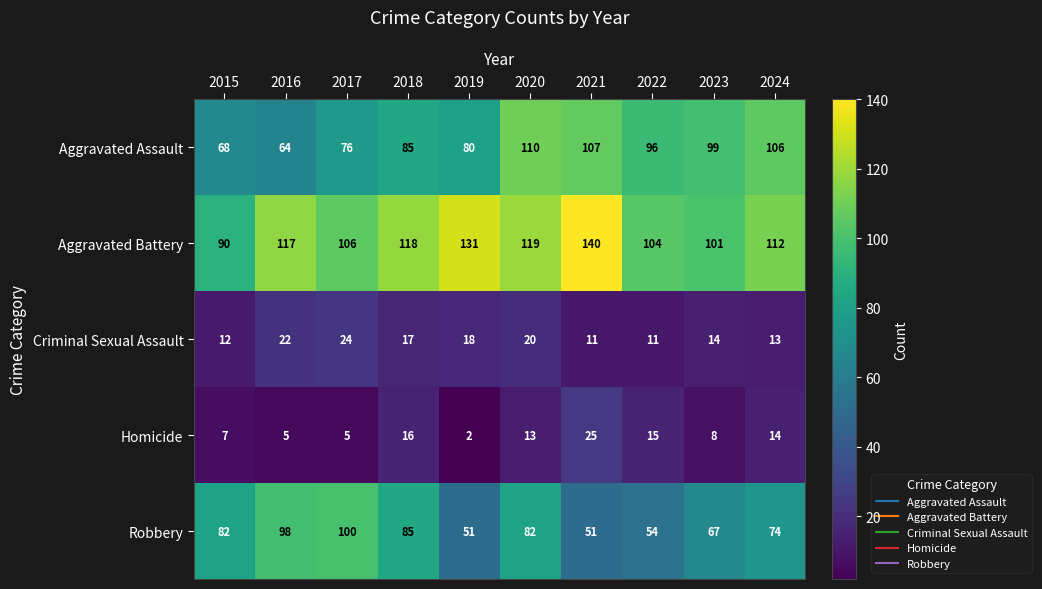

At how many categories does at least one series exceed 59?

10